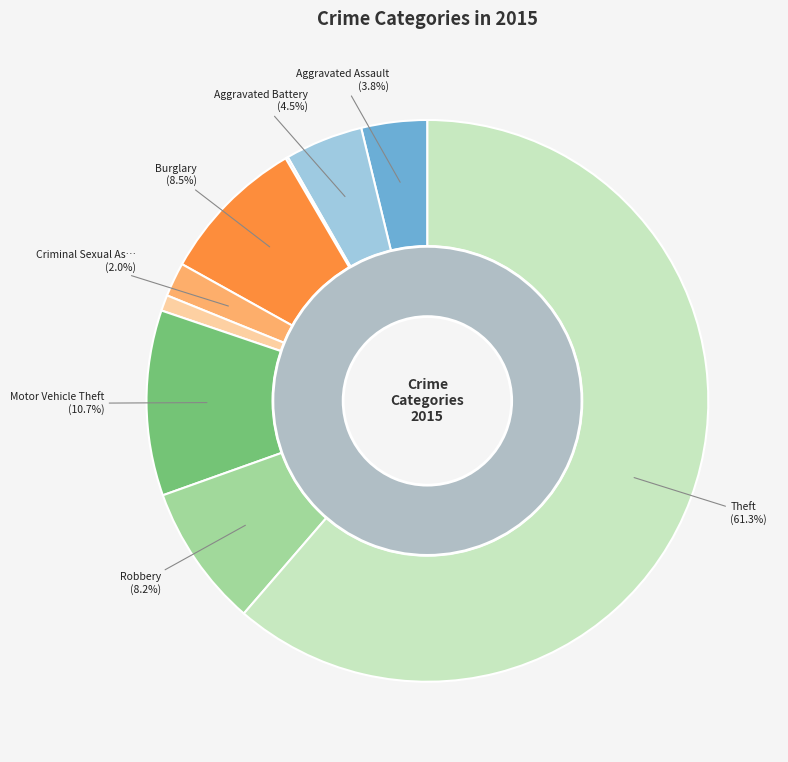

What percentage do Robbery and Theft together represent?

69.5%